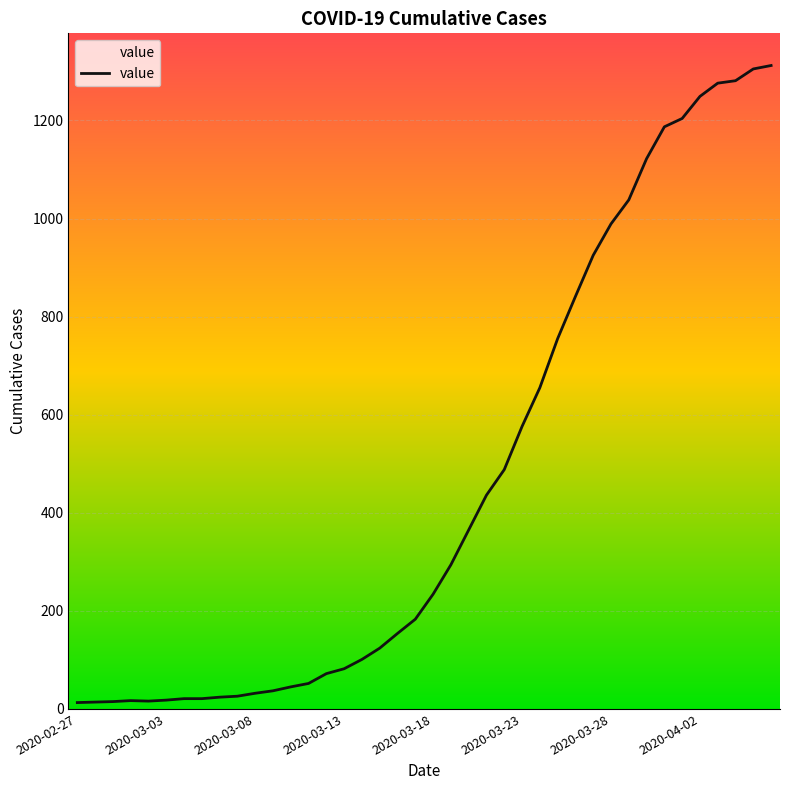

What is the difference between the maximum and minimum values?

1299